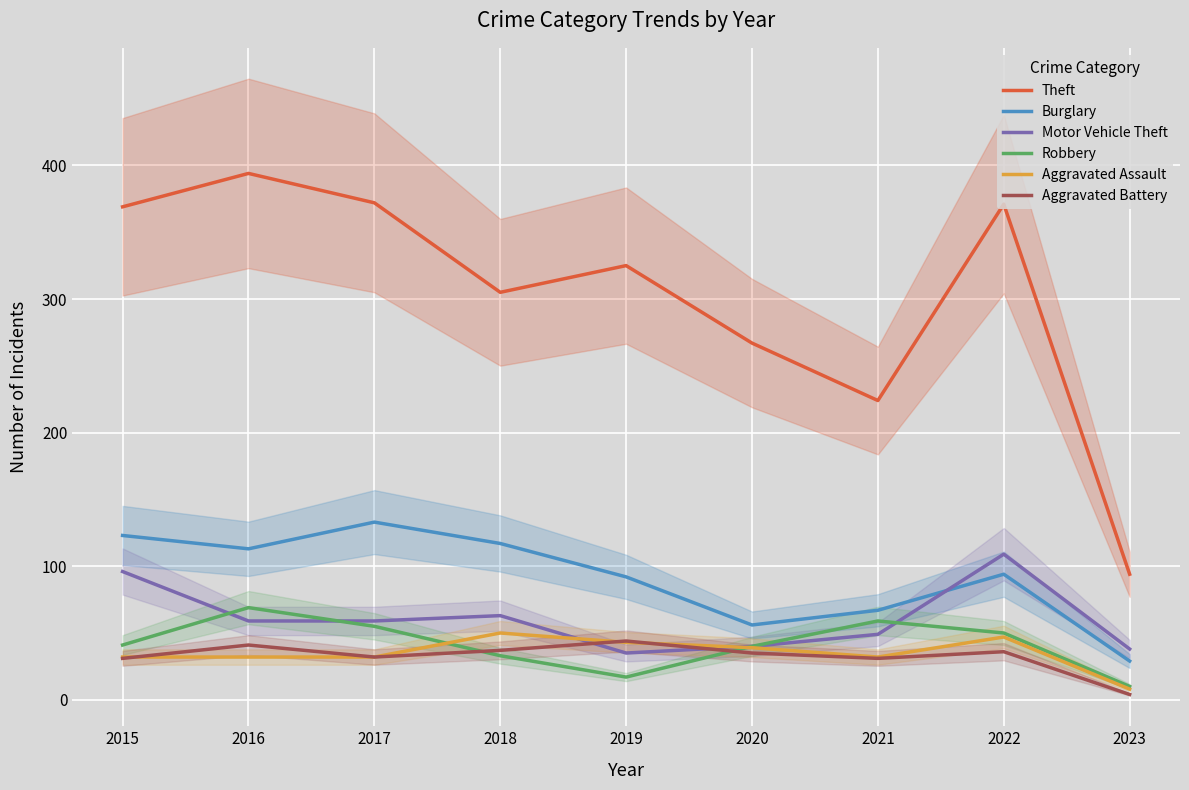

What is the maximum value shown in the chart?

394